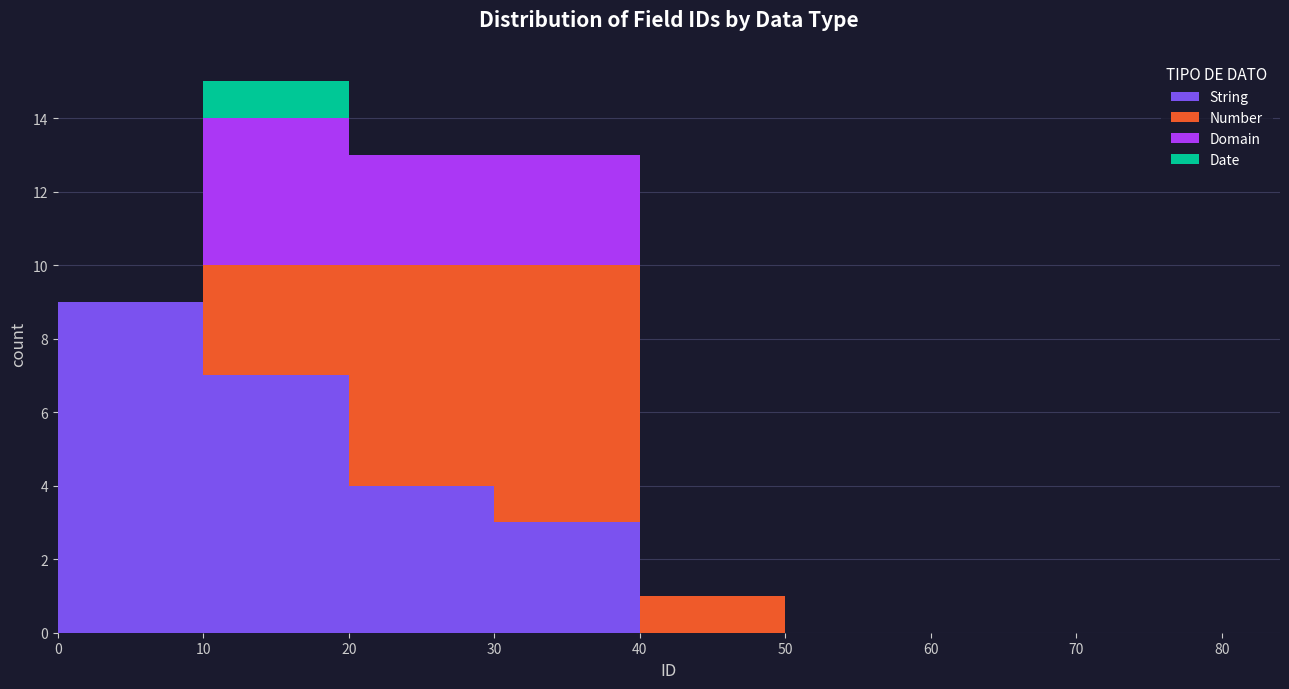

Which range on the x-axis has the tallest stacked bar (by total height)?

10 to 20